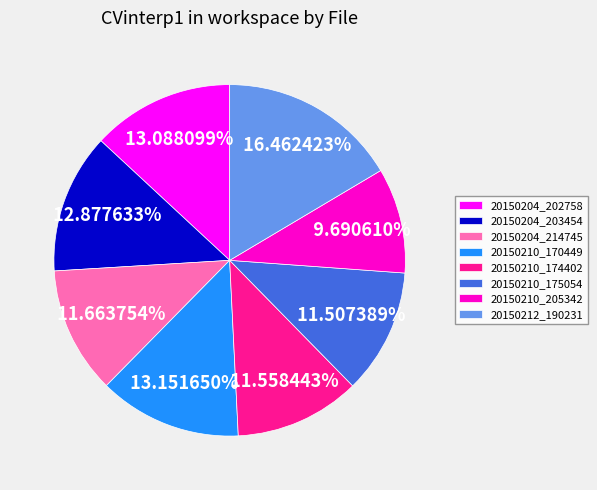

How many slices are in this pie chart?

8